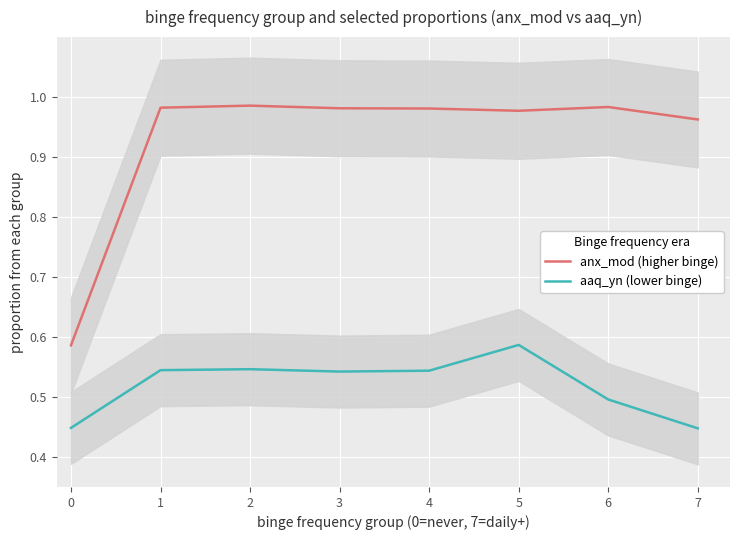

Rank the series at 4 from highest to lowest value.

anx_mod (higher binge), aaq_yn (lower binge)